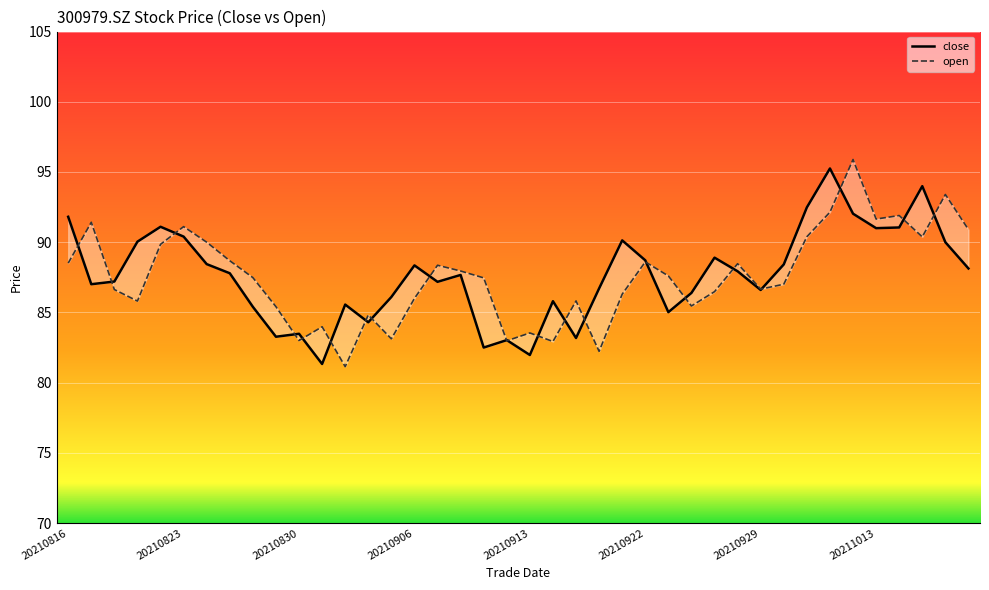

True or false: close has a value of 55.5 at 20210929.

False